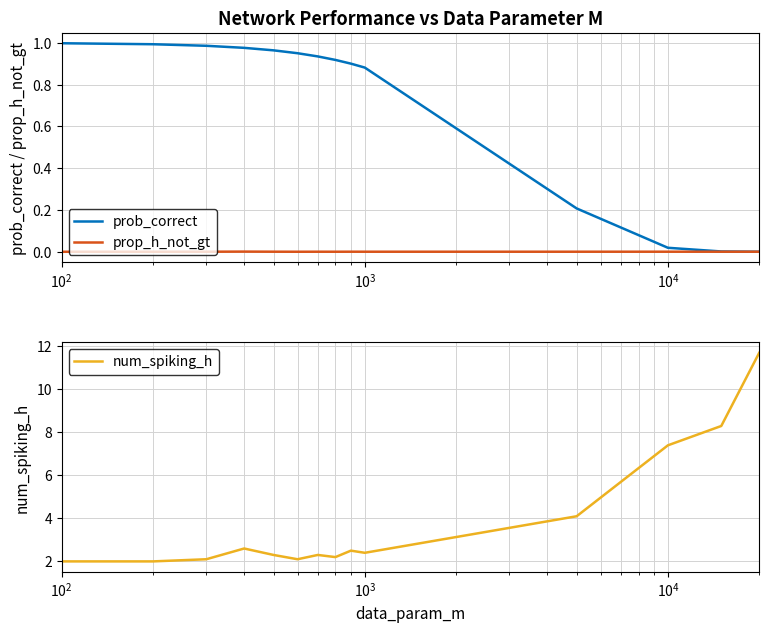

Reading left to right, list all the values displayed in this chart.

prob_correct: 1.0	1.0	1.0	1.0	1.0	1.0	0.9	0.9	0.9	0.9	0.2	0.0	0.0	0.0
prop_h_not_gt: 0.0	0.0	0.0	0.0	0.0	0.0	0.0	0.0	0.0	0.0	0.0	0.0	0.0	0.0
num_spiking_h: 2.0	2.0	2.1	2.6	2.3	2.1	2.3	2.2	2.5	2.4	4.1	7.4	8.3	11.7